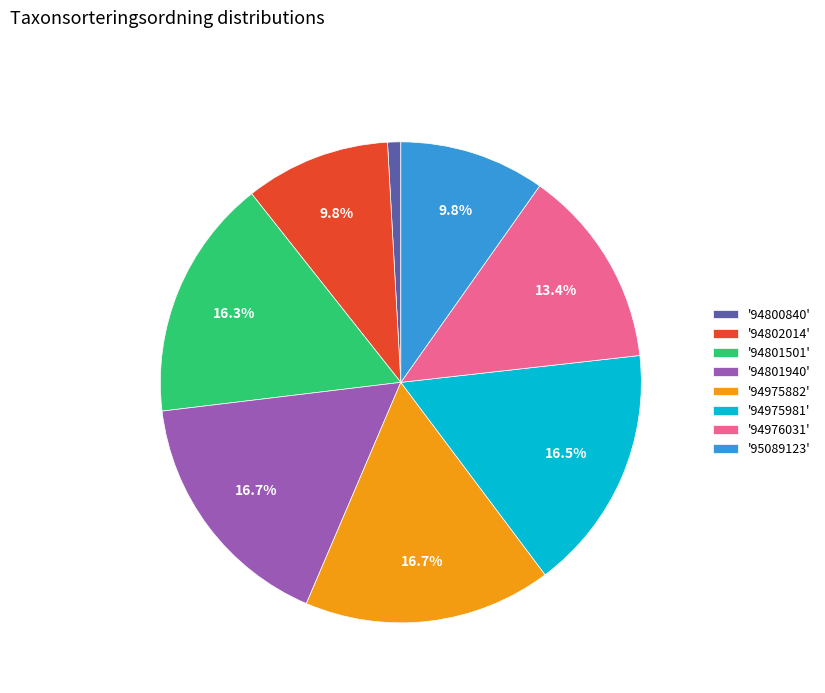

Approximately how many times larger is the value at '95089123' compared to '94976031'?

0.7